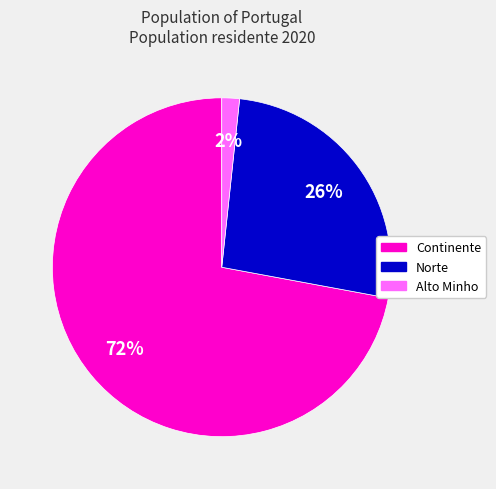

Do Continente and Norte together represent more than half of the pie?

Yes